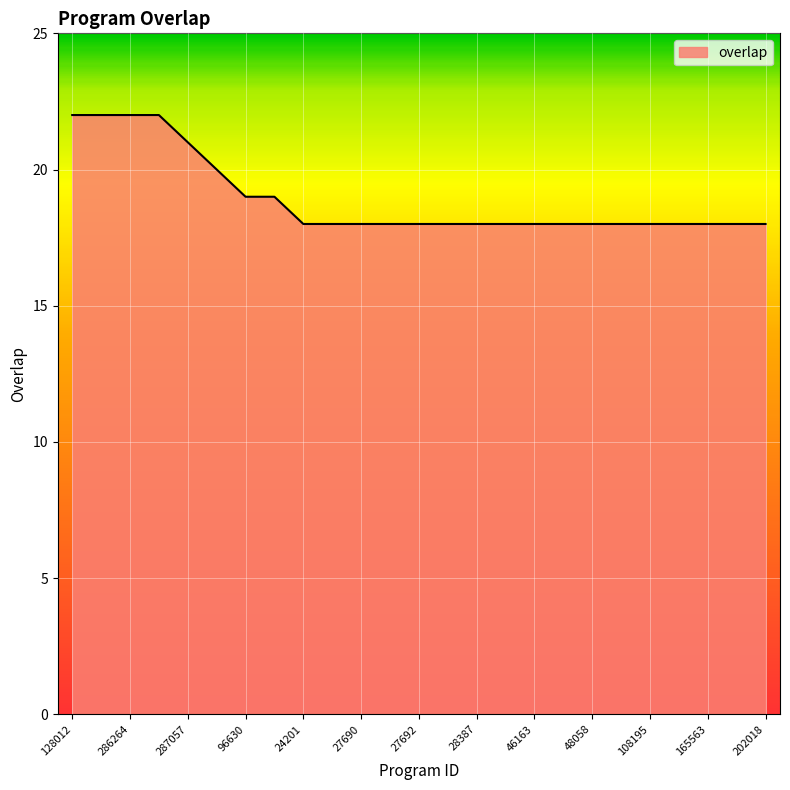

What is the minimum value shown in the chart?

18